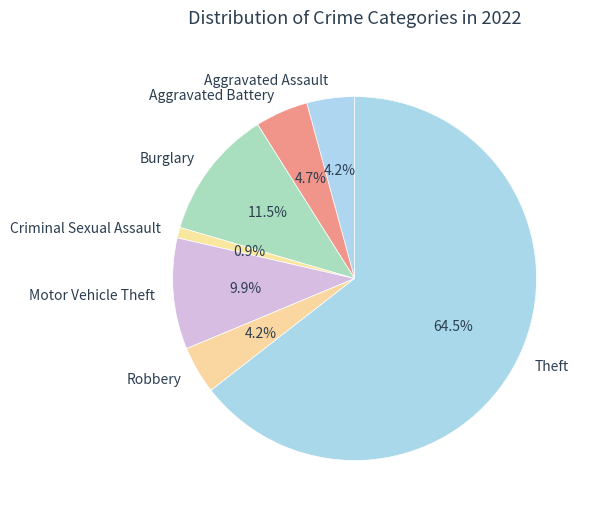

Which has a higher value, Robbery or Criminal Sexual Assault?

Robbery